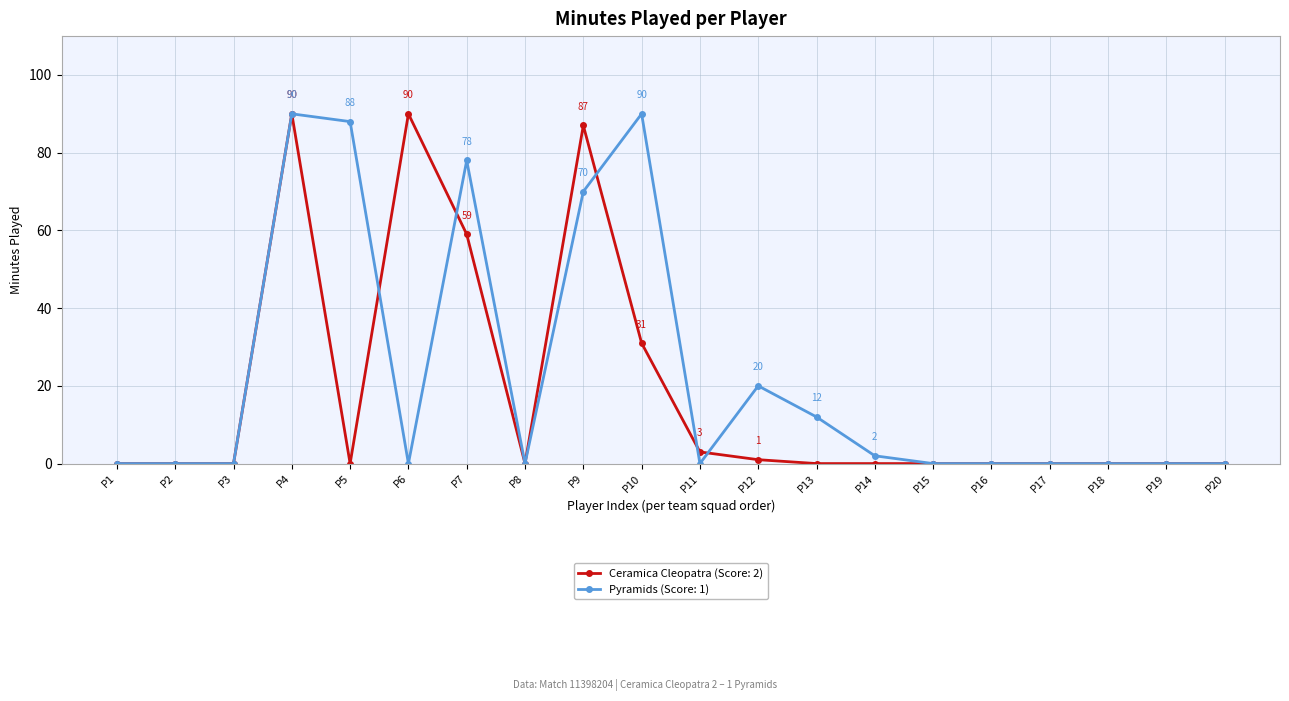

True or false: Ceramica Cleopatra (Score: 2) has a value of 59 at P7.

True